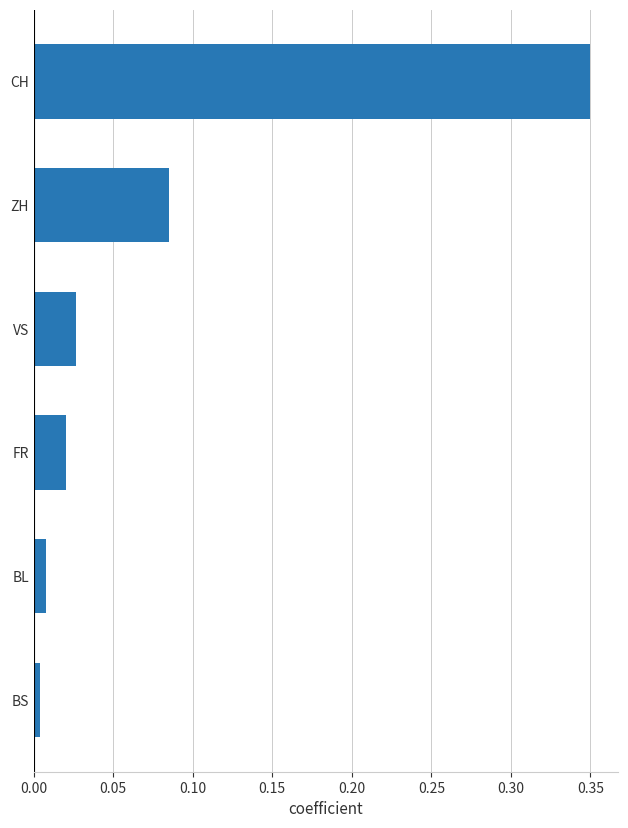

List the labels in order of value, smallest first.

BS, BL, FR, VS, ZH, CH